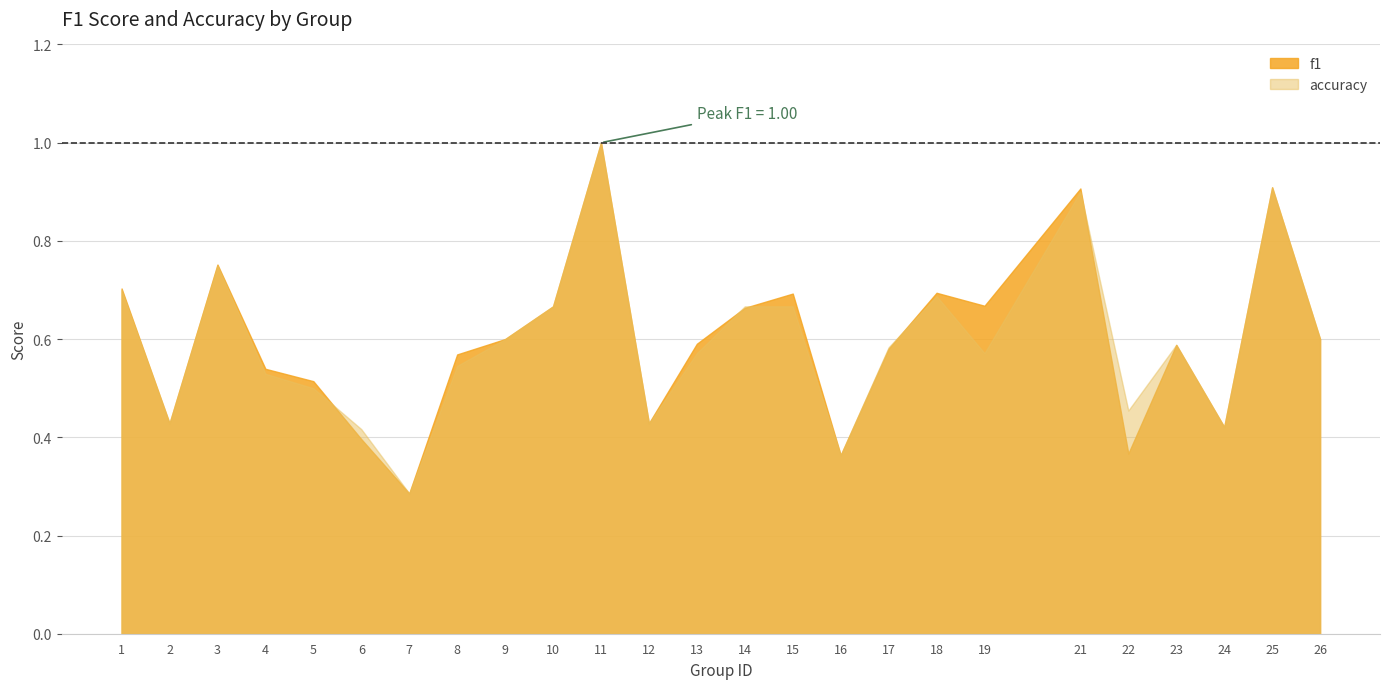

Rank the series by their average value, from highest to lowest.

f1, accuracy